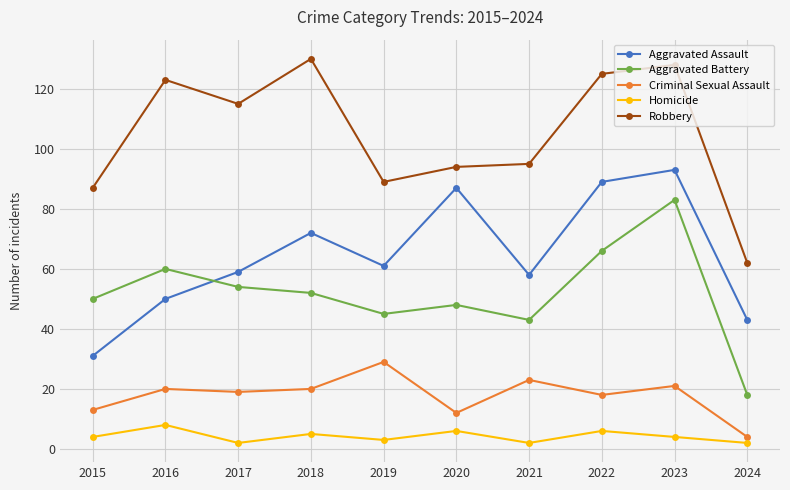

What is the sum of the Criminal Sexual Assault values at 2016 and 2020?

32